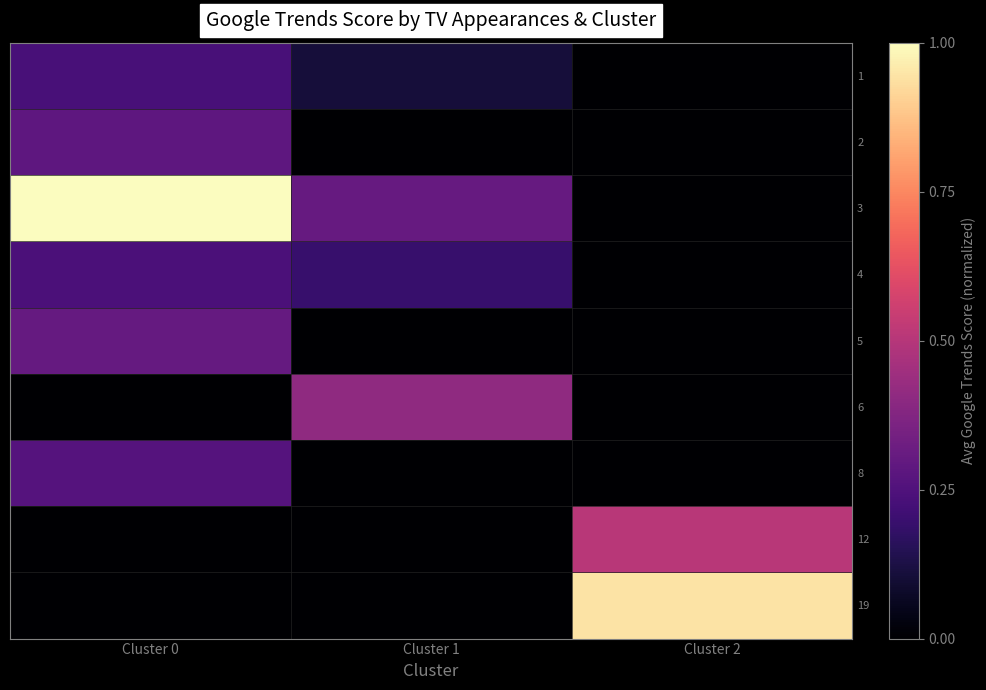

What is the total value across all series at Cluster 0?

2.3